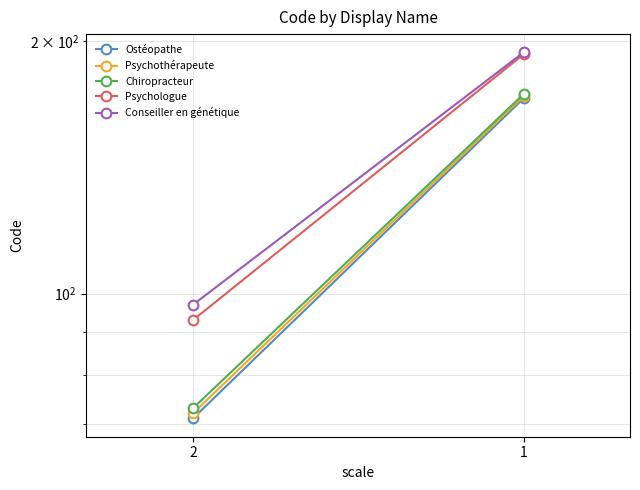

Which label corresponds to the largest value in the chart?

1